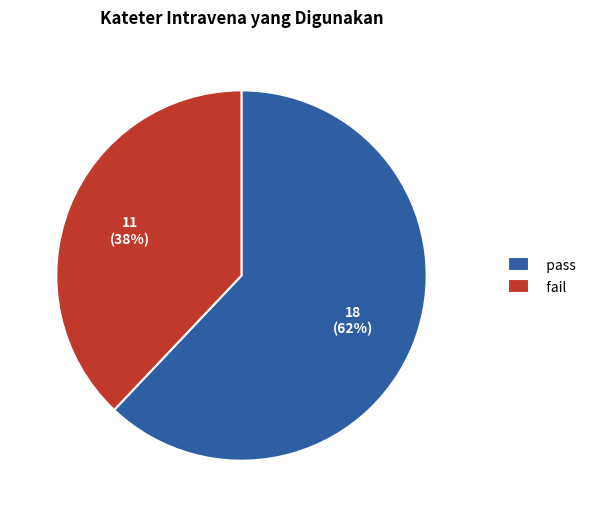

Is there any slice that represents more than half of the pie?

Yes